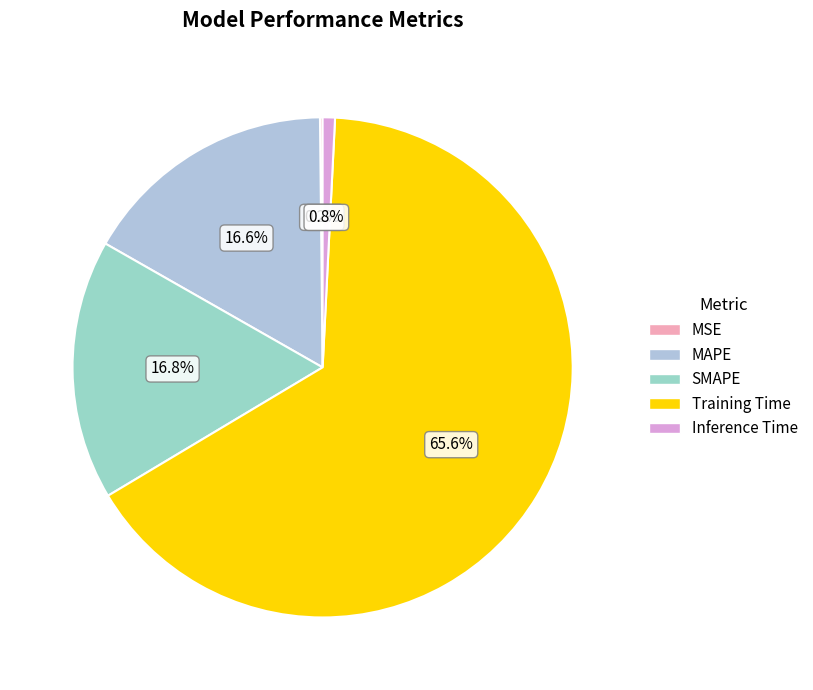

Which slice is the largest?

Training Time